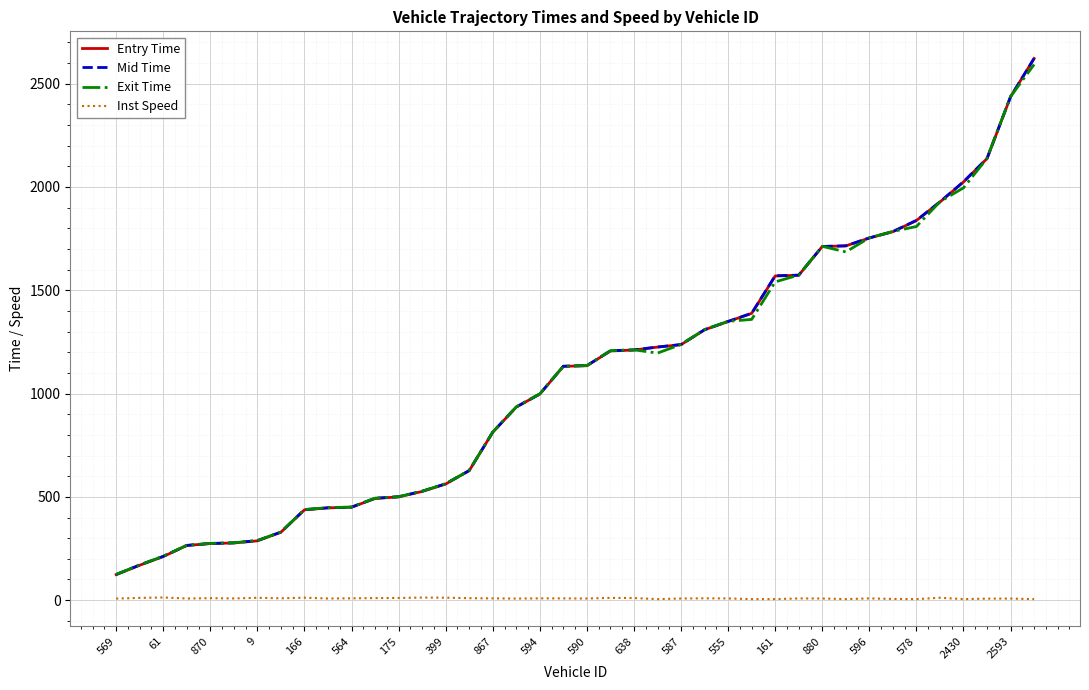

What is the sum of all Entry Time values?

42998.8